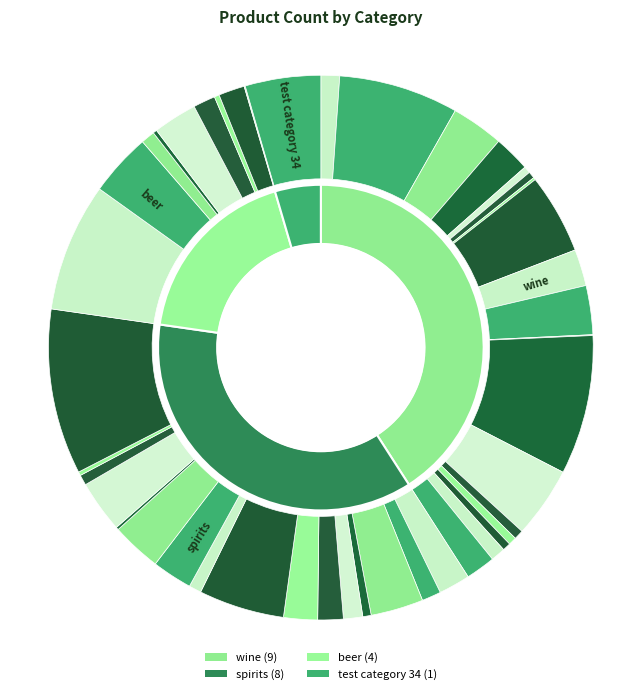

Is it true that spirits is 44% of the pie?

False